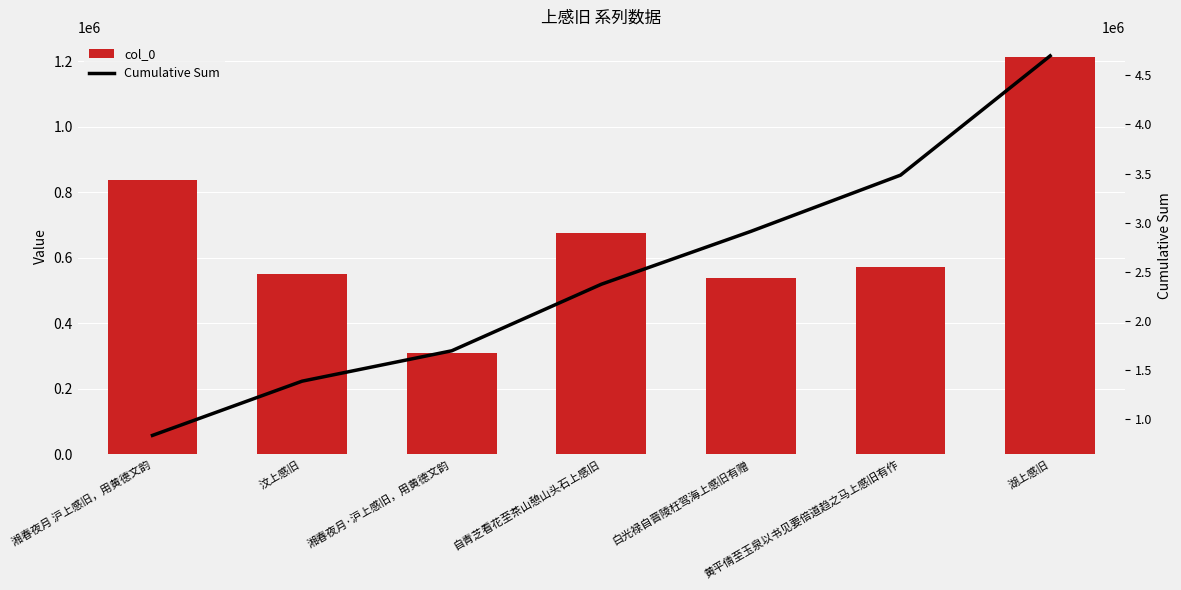

What is the smallest value displayed?

309078